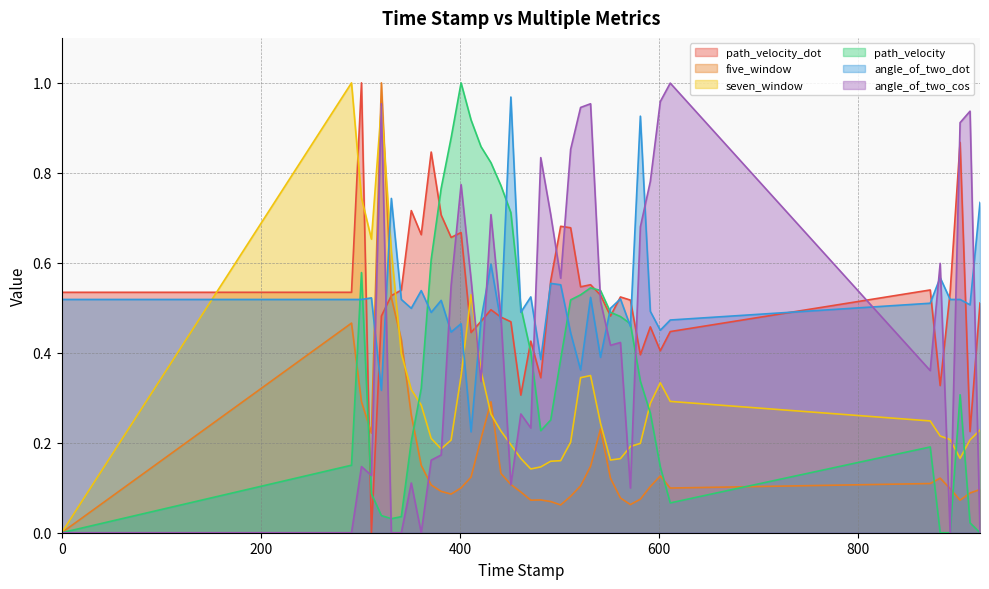

True or false: path_velocity_dot has more than 0 points higher than both neighbors.

True